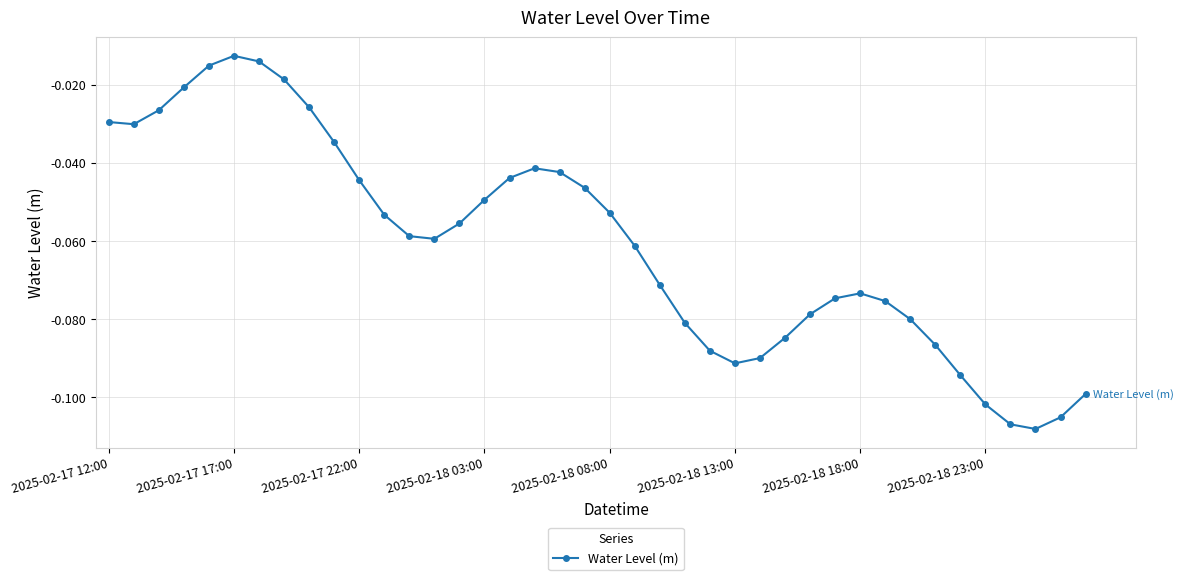

True or false: the data has more than 2 interior local peaks.

True